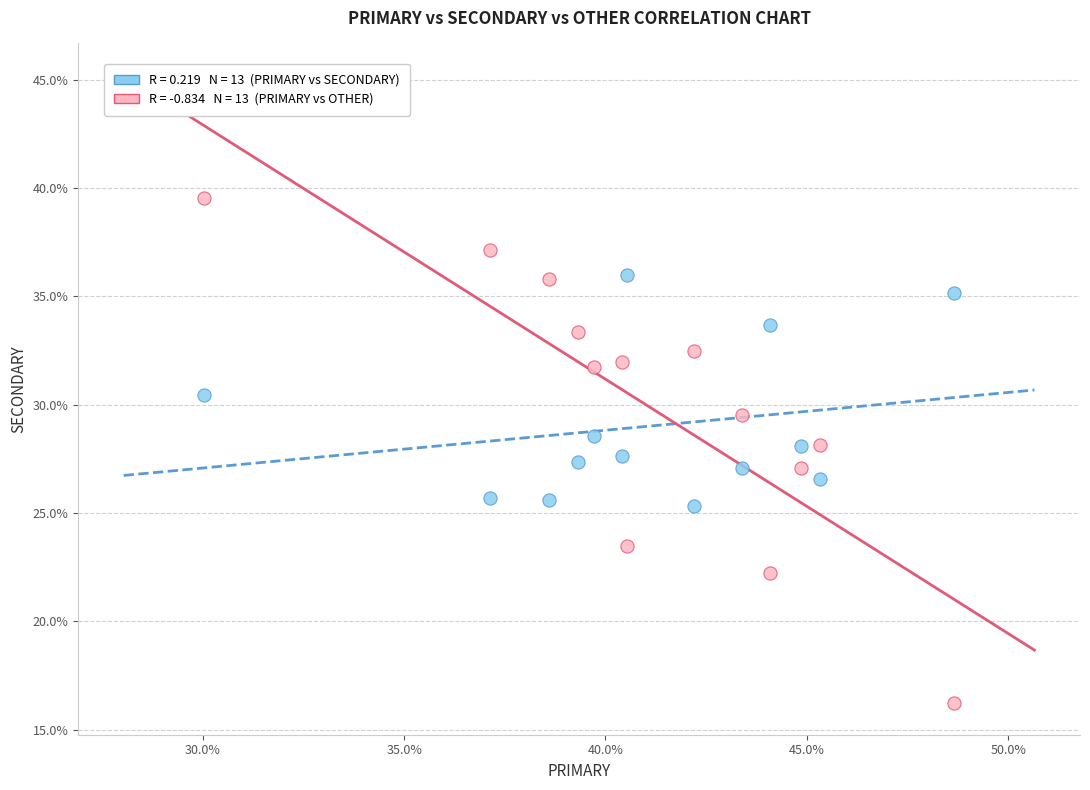

Across all data points, what is the range of X values (max minus min)?

18.6